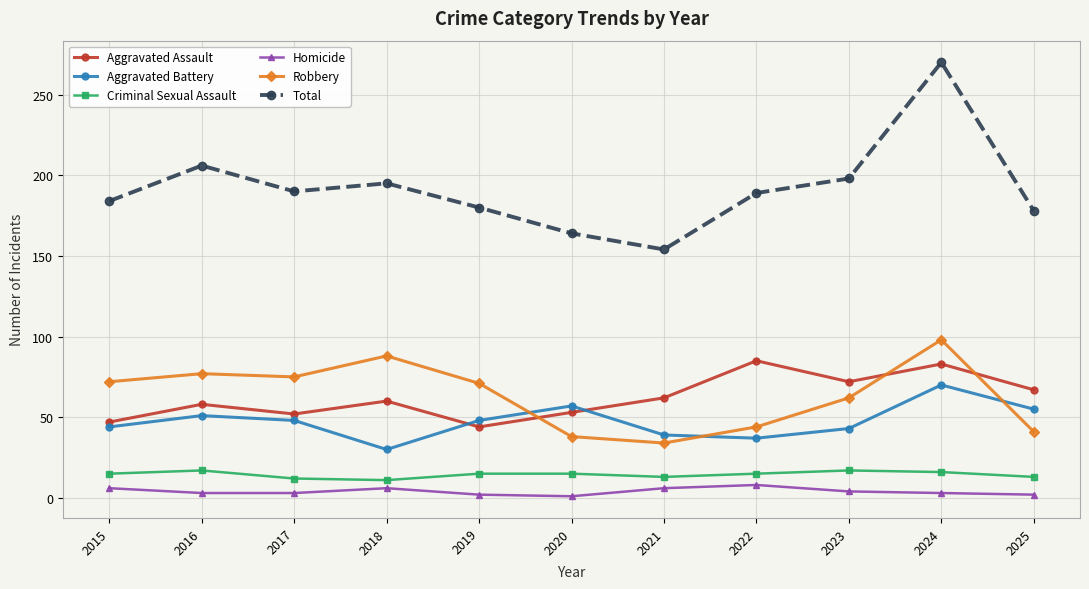

Is the value of Aggravated Assault at 2018 greater than the value of Aggravated Battery at 2024?

No